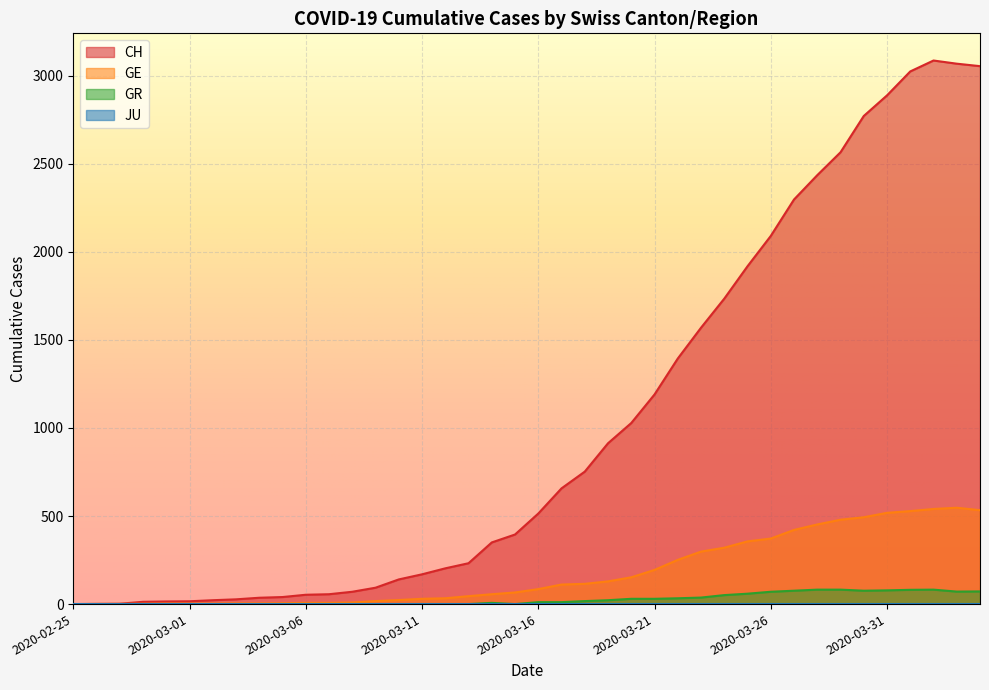

How many data points in GE are less than 85?

20